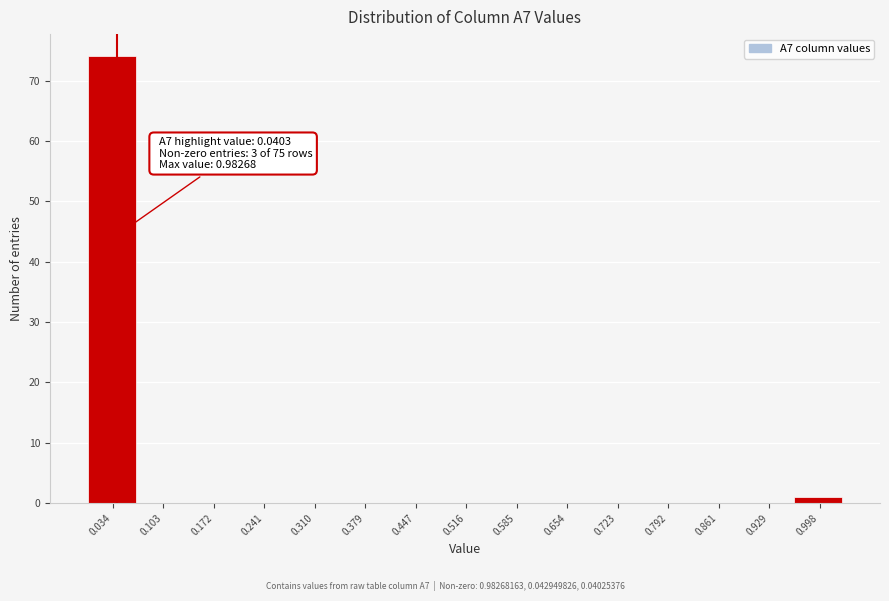

Over which range of the x-axis is the bar tallest?

0.00 to 0.07